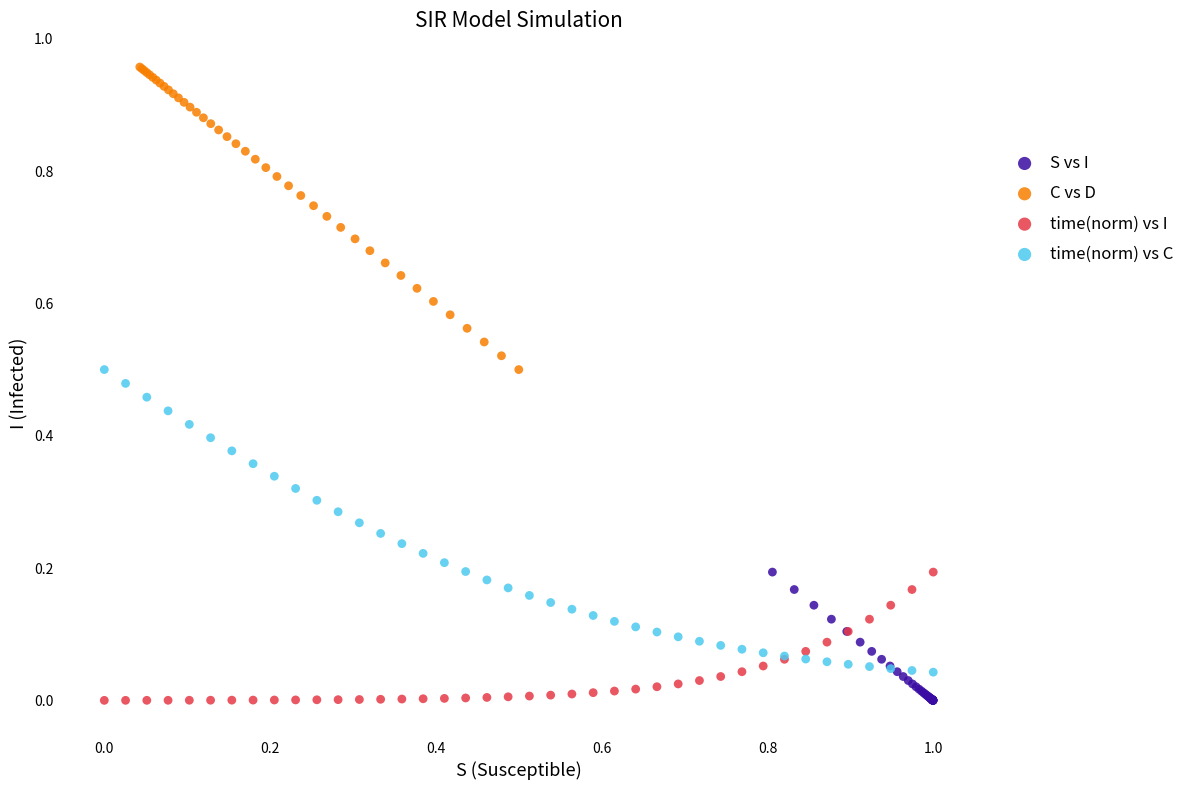

Which series reaches the maximum Y coordinate?

C vs D